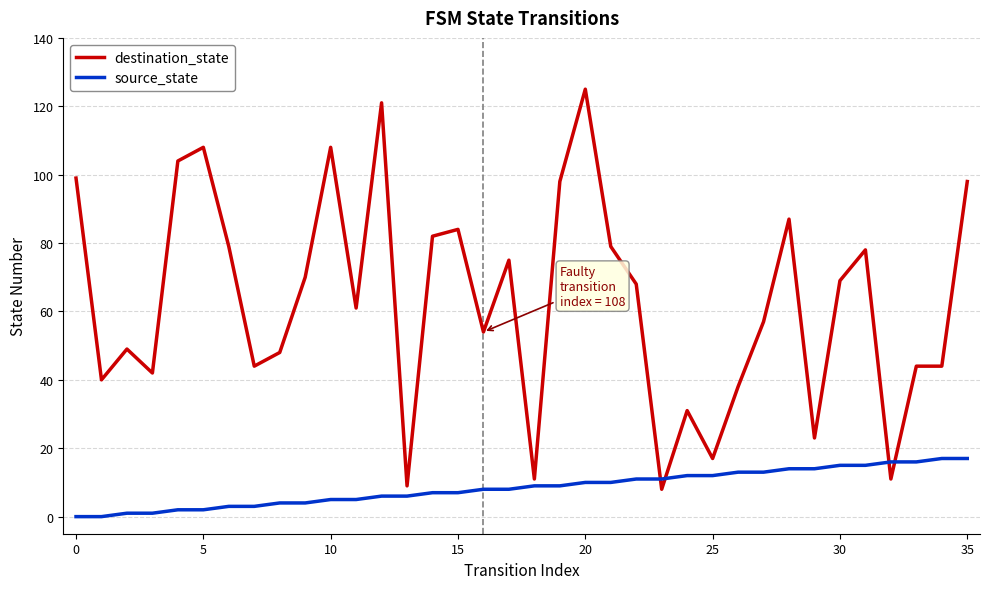

At how many categories does at least one series exceed 46?

23